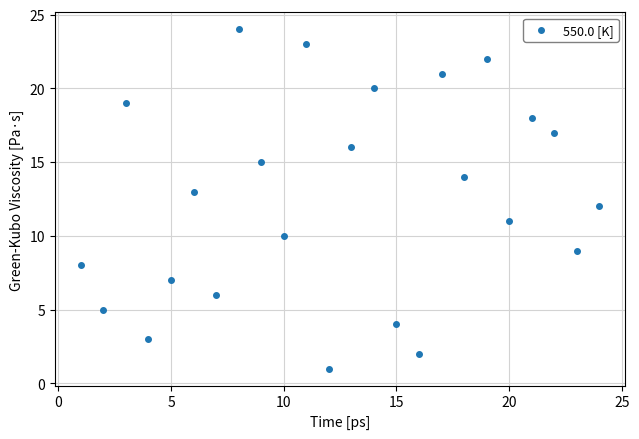

What is the range of Y values (max minus min)?

23